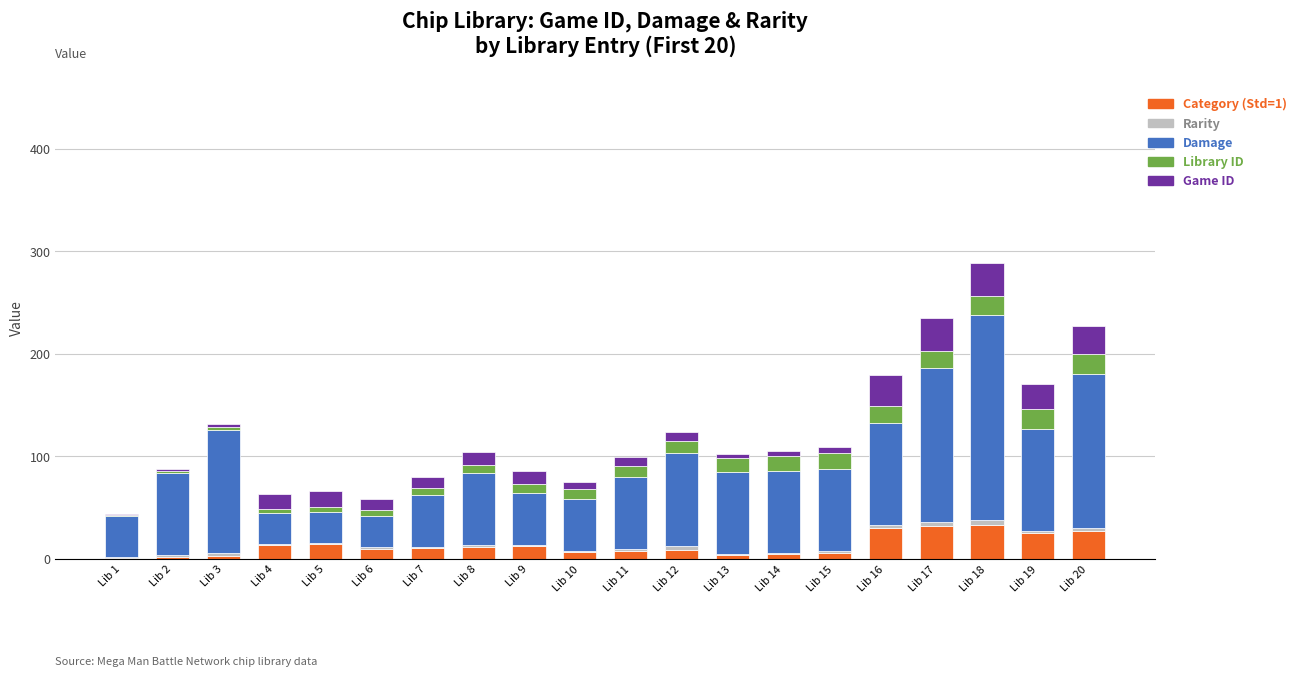

At which category is the sum across all series the highest?

Lib 18